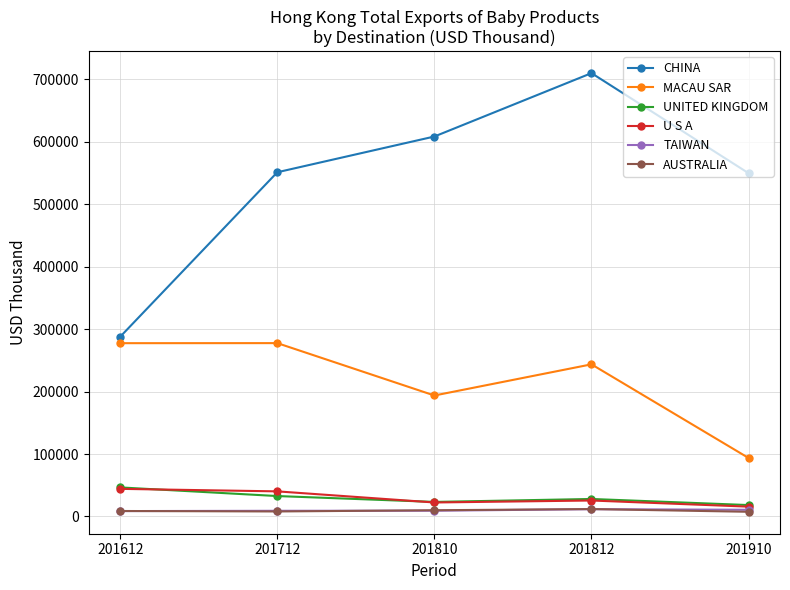

Which series has the largest total across all categories?

CHINA